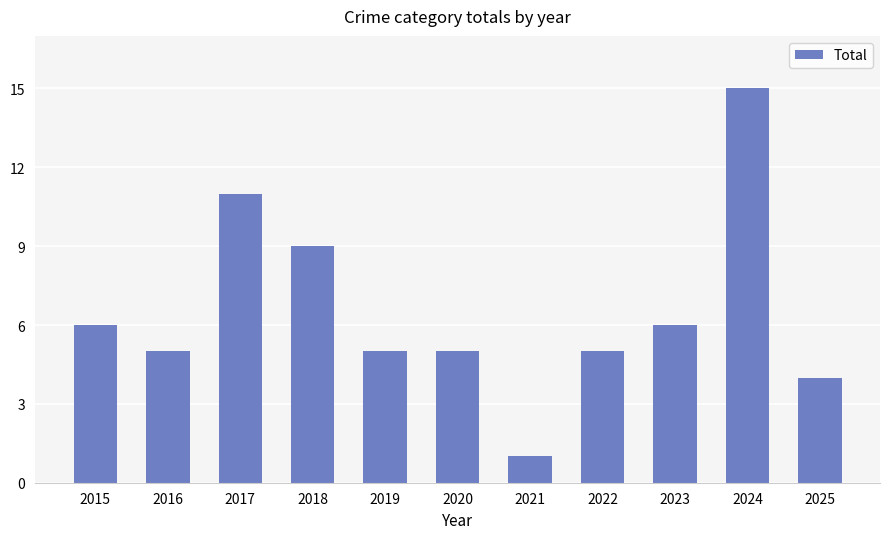

Reading left to right, list all the values displayed in this chart.

6	5	11	9	5	5	1	5	6	15	4